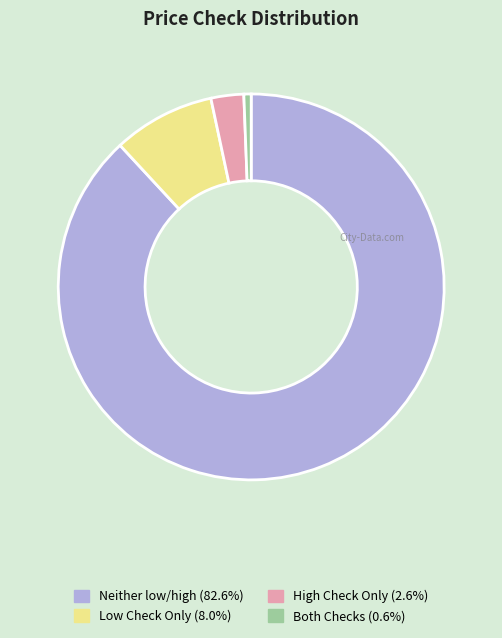

How many segments does this pie chart have?

4